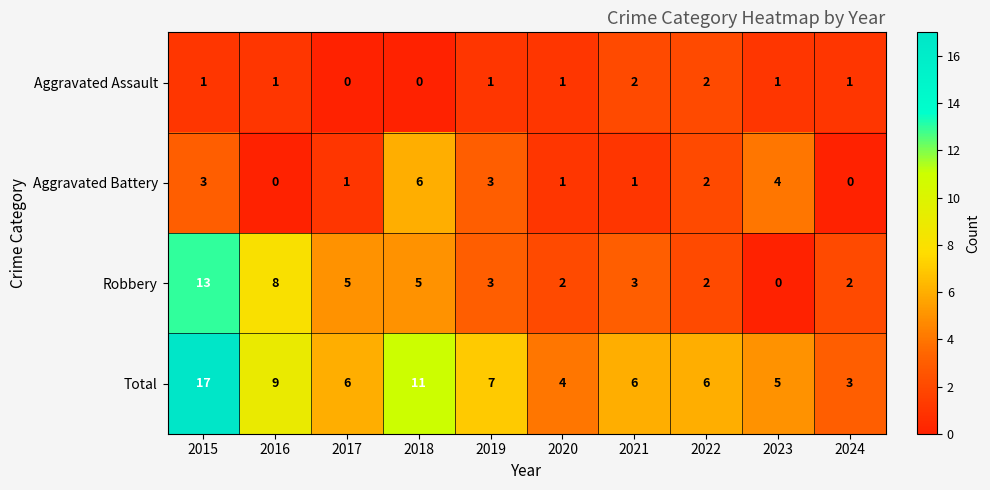

What is the sum of all Total values?

74